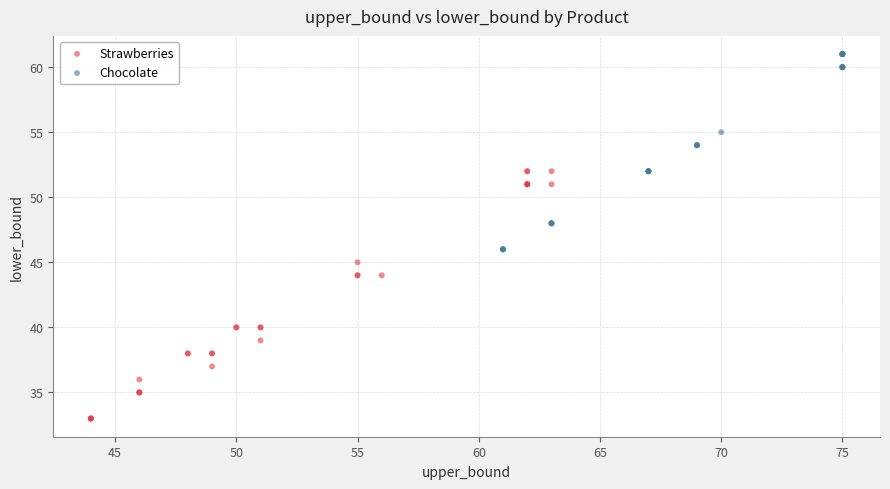

Which series contains the lowest Y value?

Strawberries